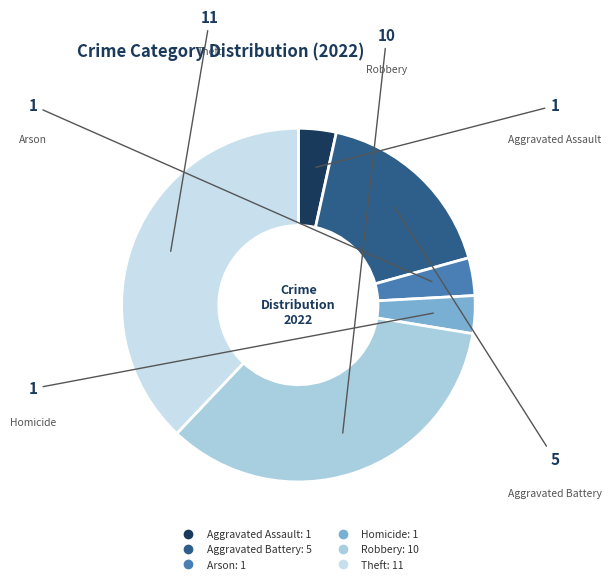

How many segments does this pie chart have?

6